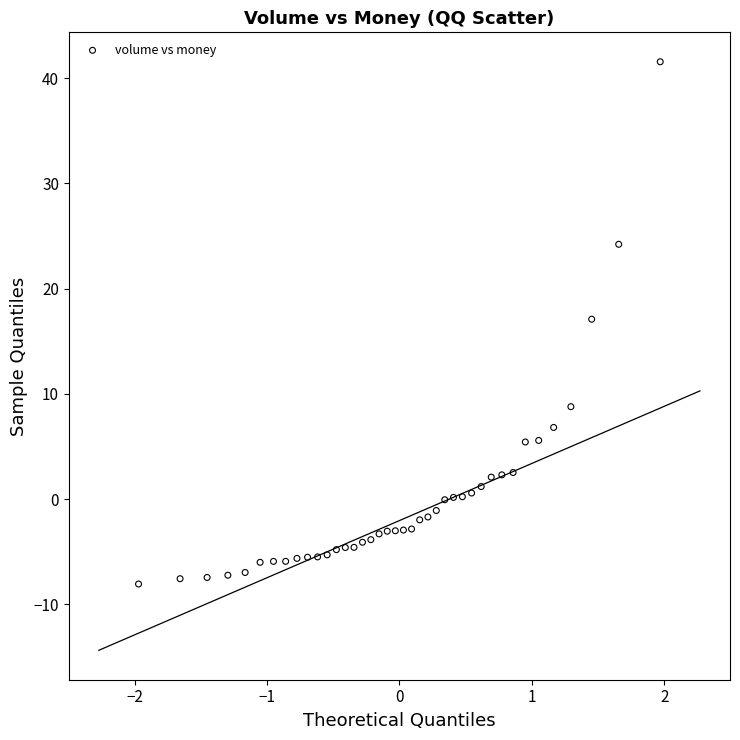

What Y value in the scatter plot is closest to 16?

17.1